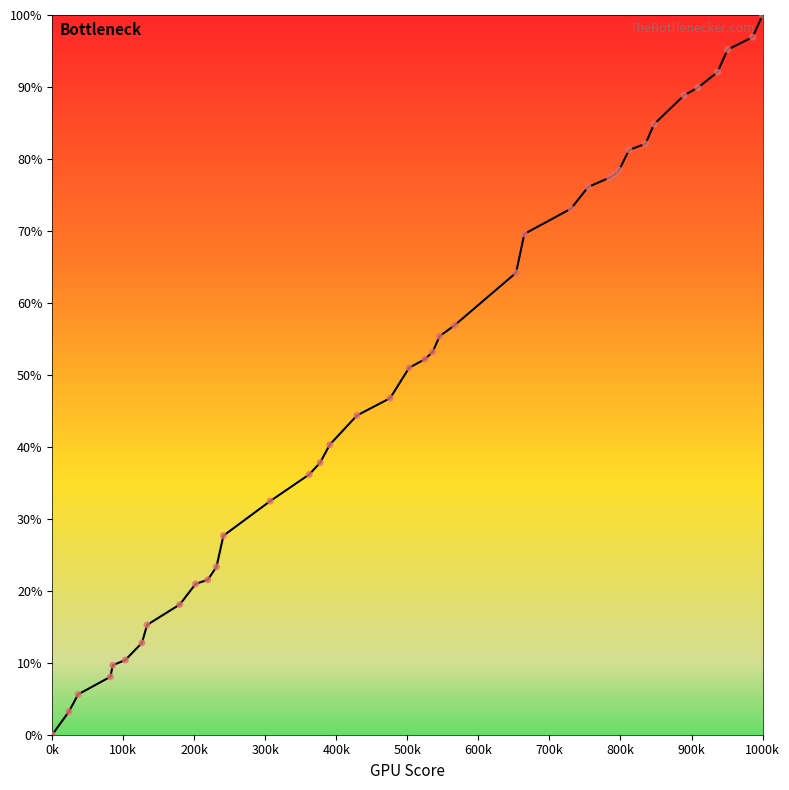

What is the difference between the maximum and minimum values?

100.0